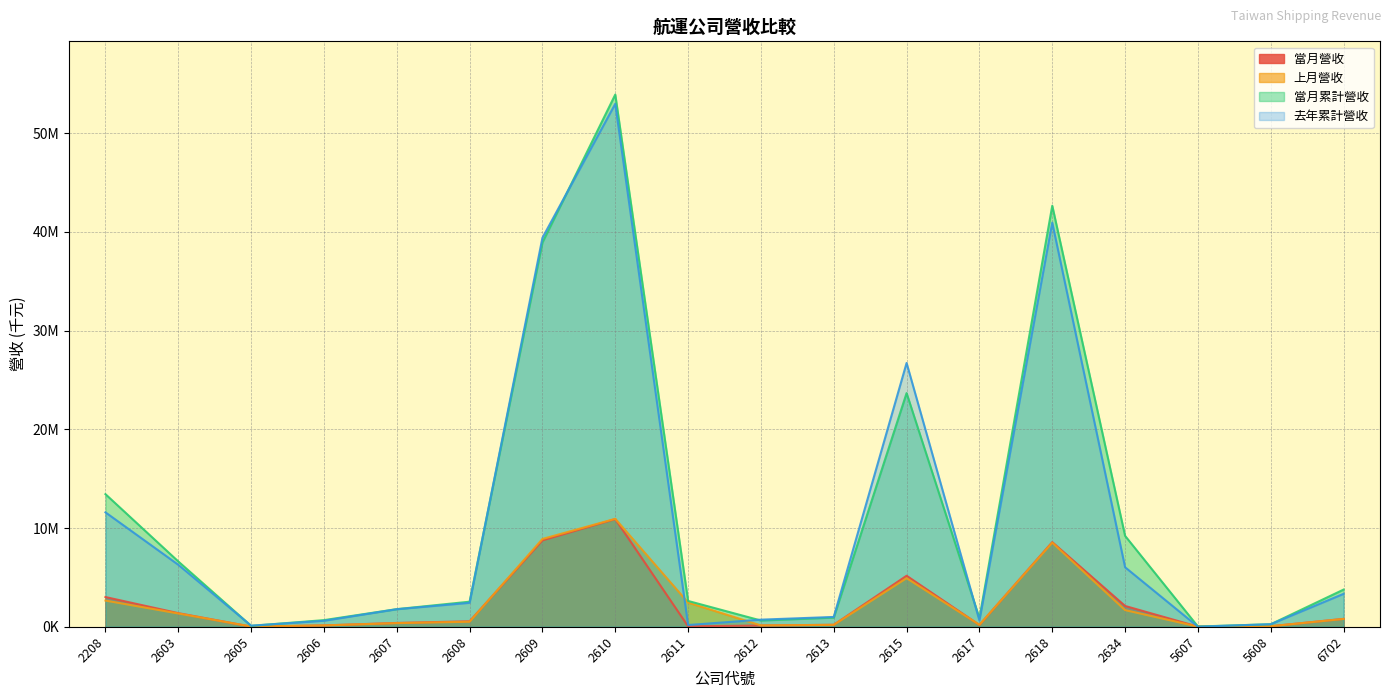

How many interior local peaks does the 去年累計營收 series have?

3